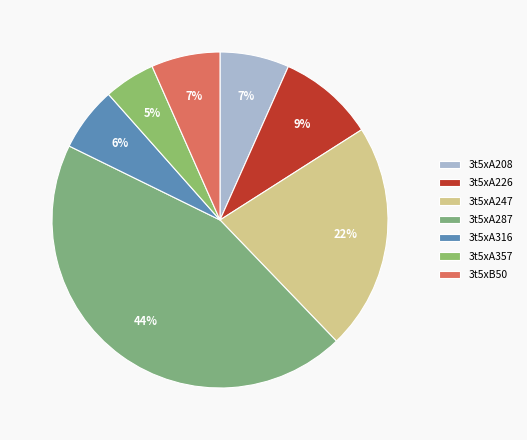

To the nearest percent, what percentage of the pie is 3t5xA287?

44%